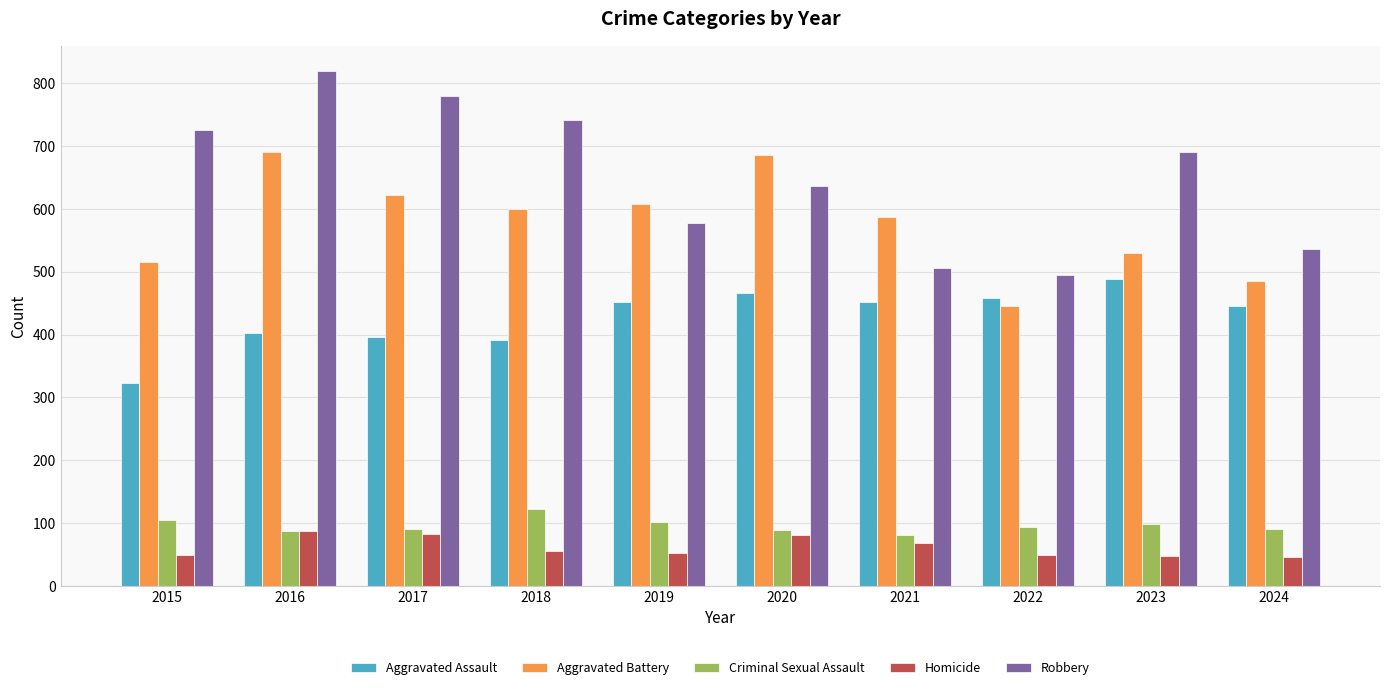

How many bars are there in total?

50